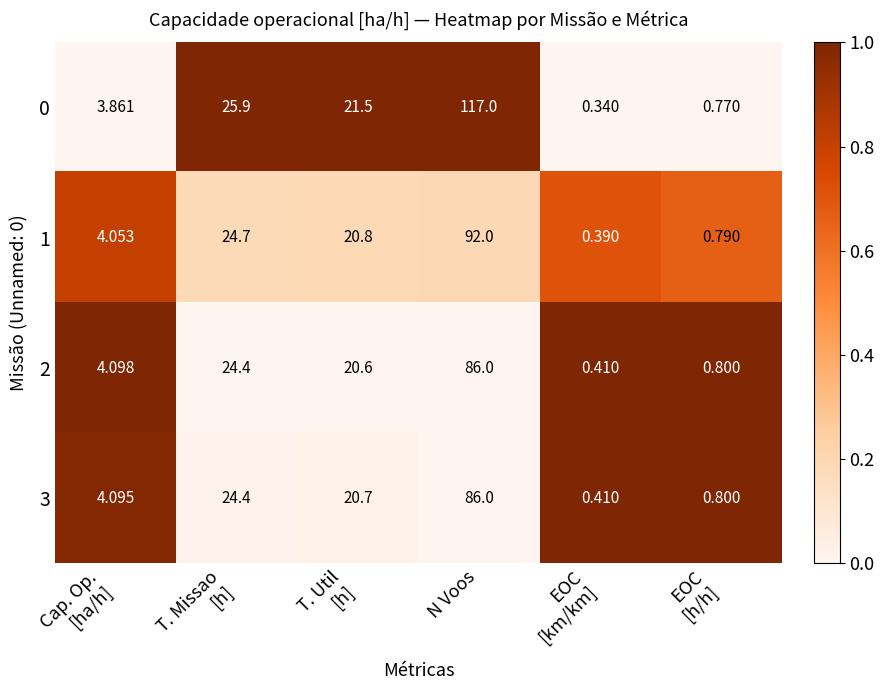

How many values in the 1 series exceed 20?

3